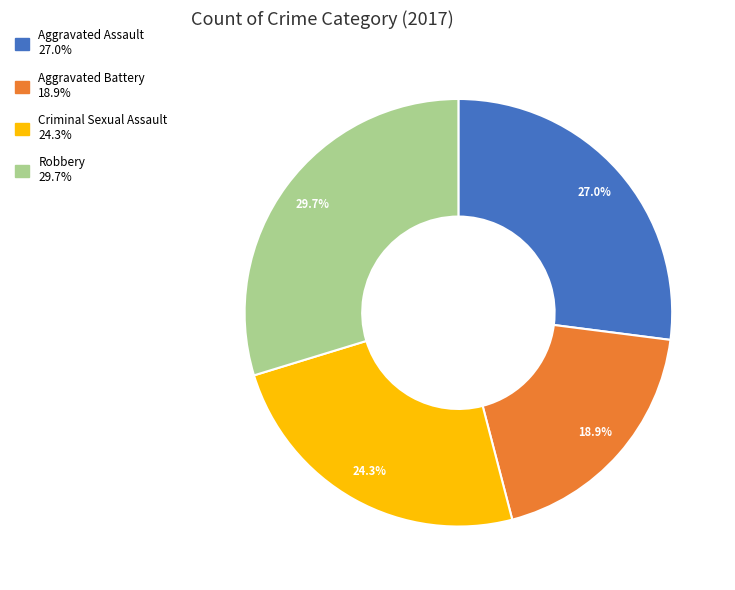

What is the smallest slice in the pie chart?

Aggravated Battery